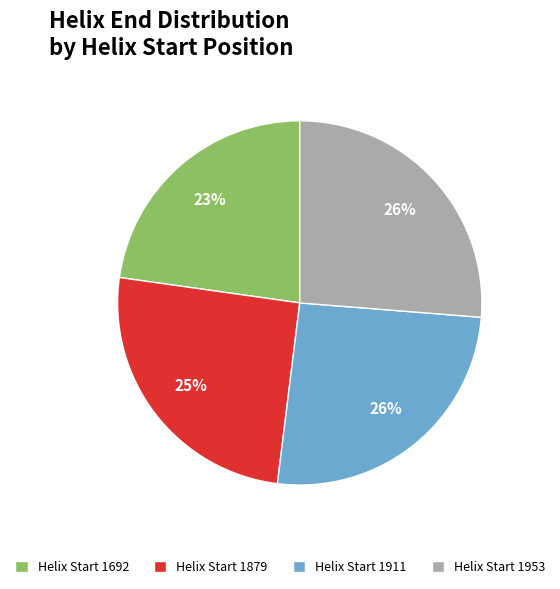

What percentage is the Helix Start 1692 slice, to the nearest percent?

23%